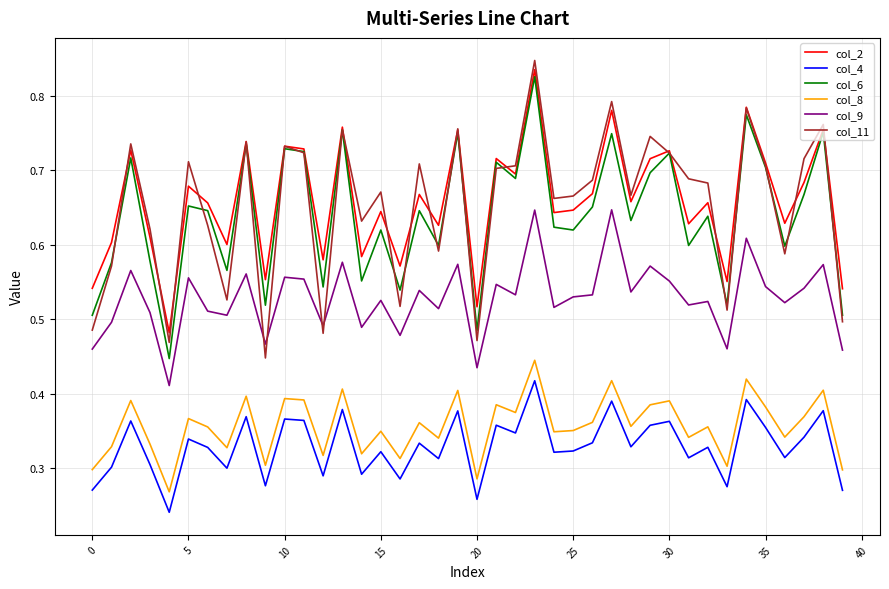

True or false: col_9 and col_2 intersect in this chart.

False